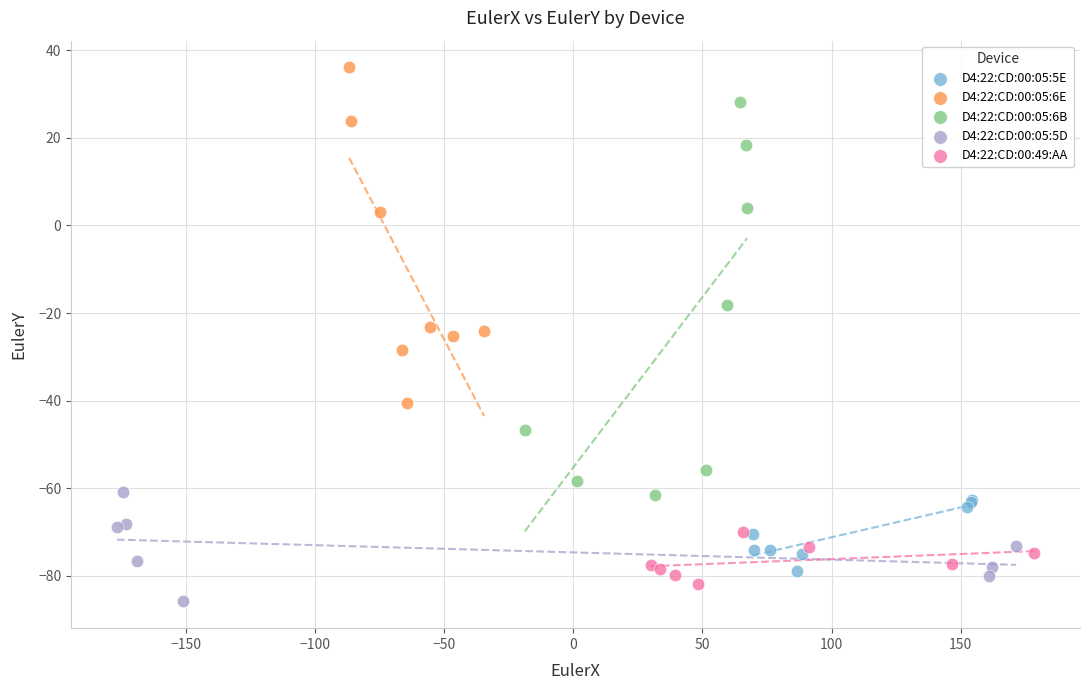

Which series has the largest Y range (max minus min)?

D4:22:CD:00:05:6B